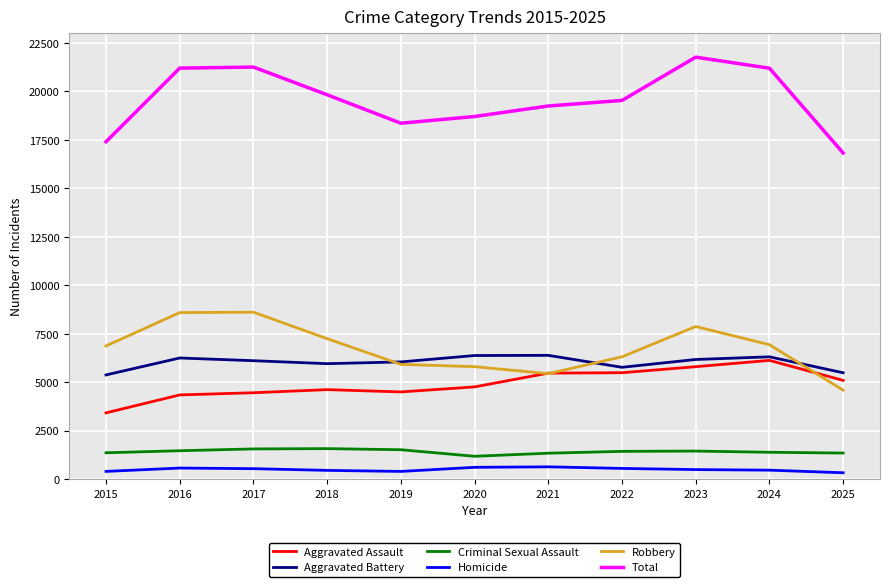

True or false: Total and Aggravated Battery intersect in this chart.

False